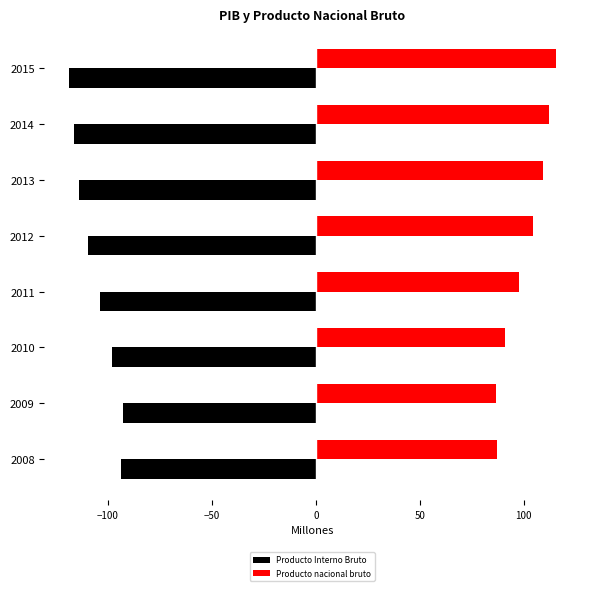

What is the maximum value for Producto Interno Bruto?

-92.9